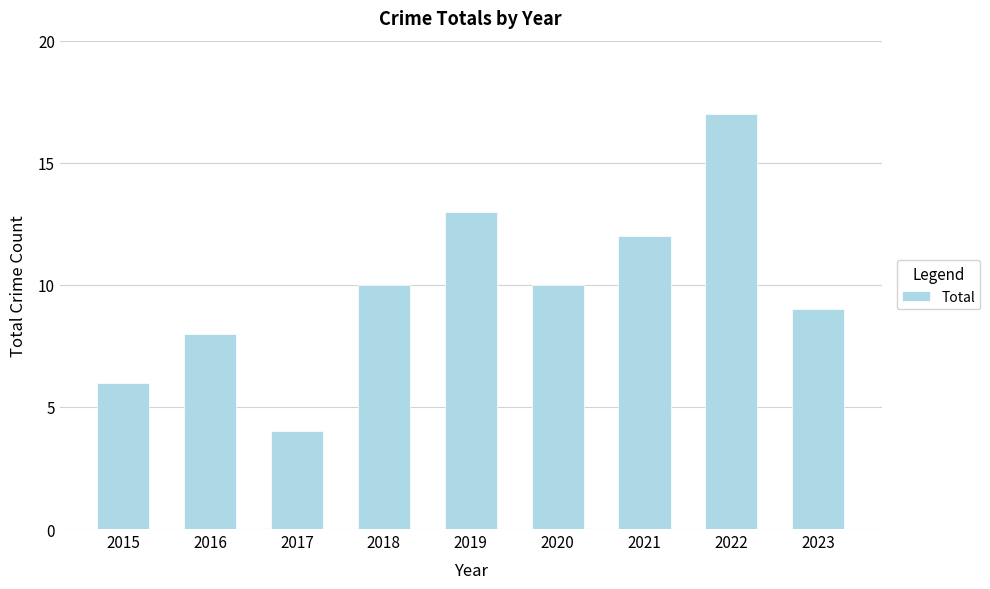

What is the sum of the values at 2023 and 2021?

21